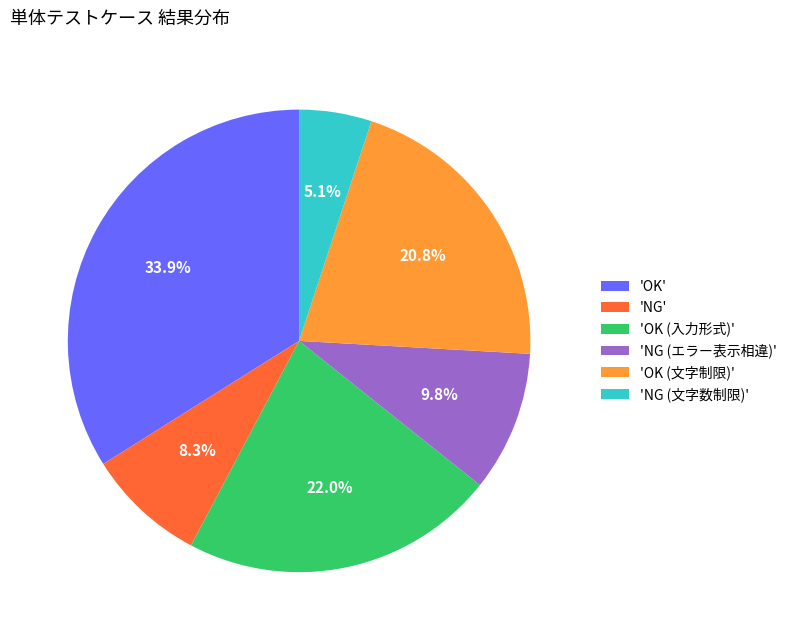

Count the number of slices in the pie.

6